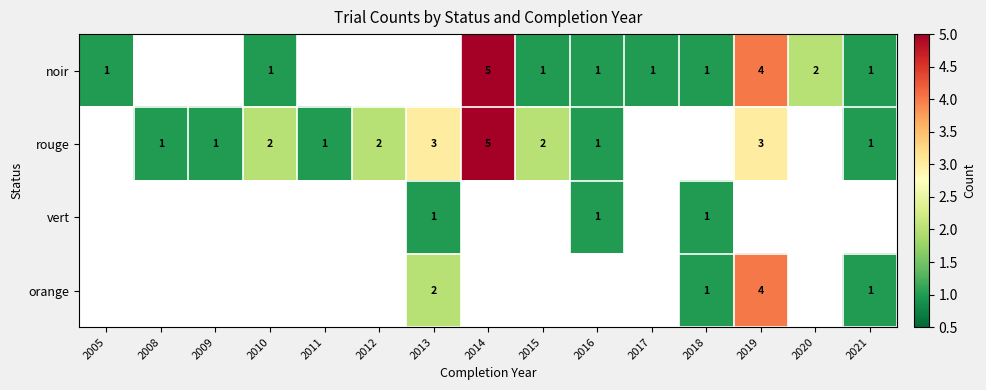

Which has a higher value, 2013 or 2011?

2013